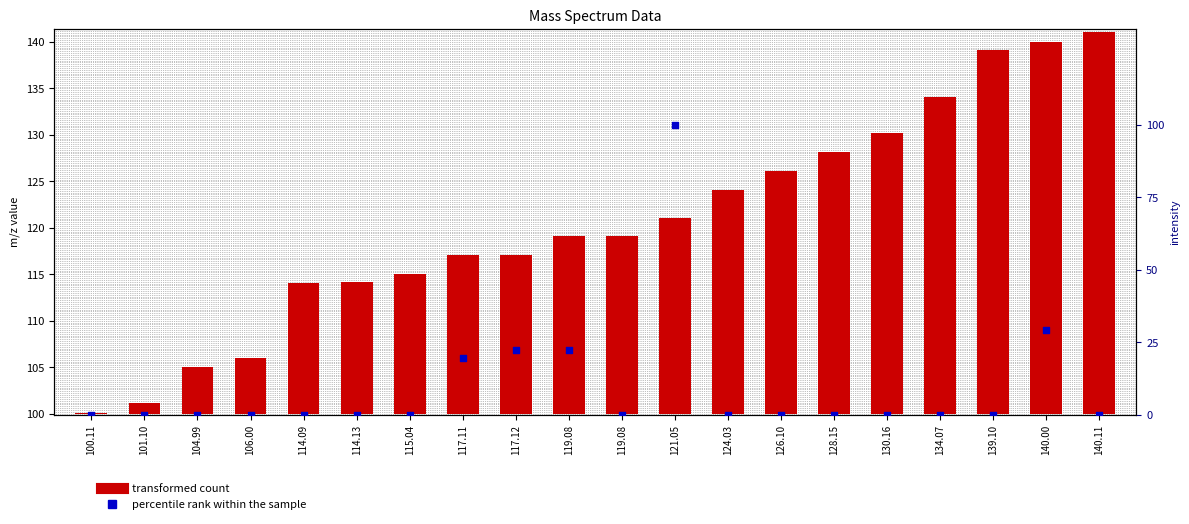

What are all the series names shown in the legend?

transformed count, percentile rank within the sample